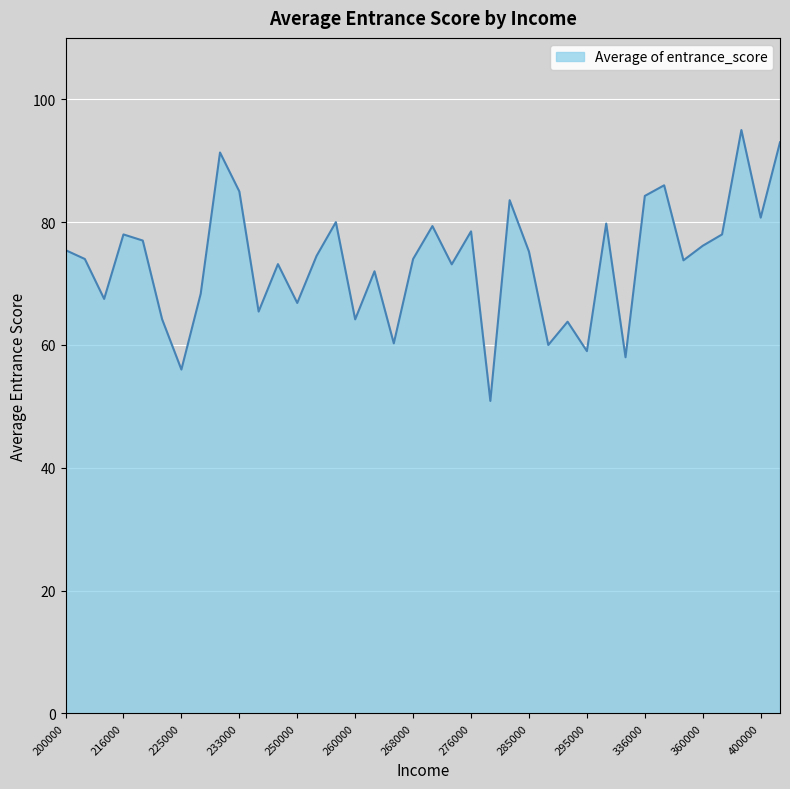

Count the number of data series in this chart.

1